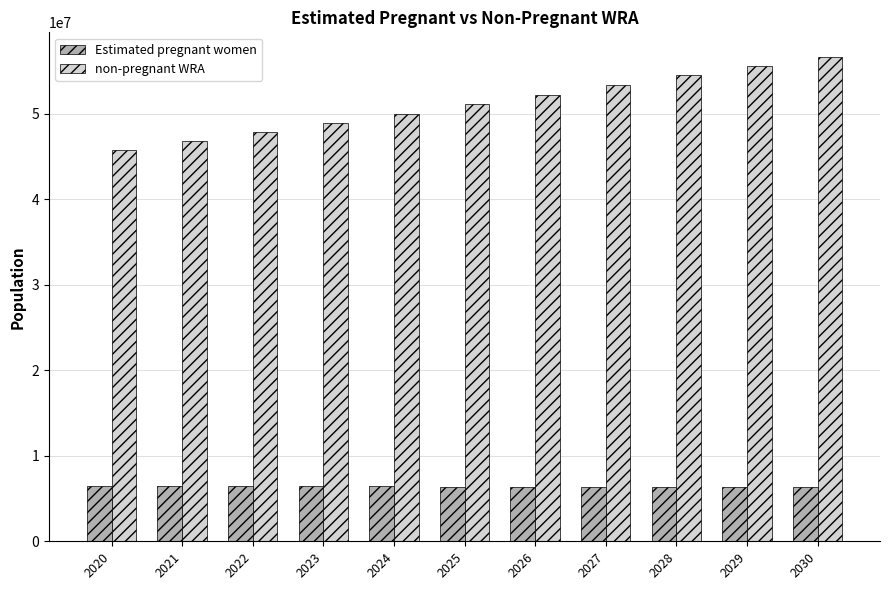

What is the total value across all series at 2023?

55365000.0